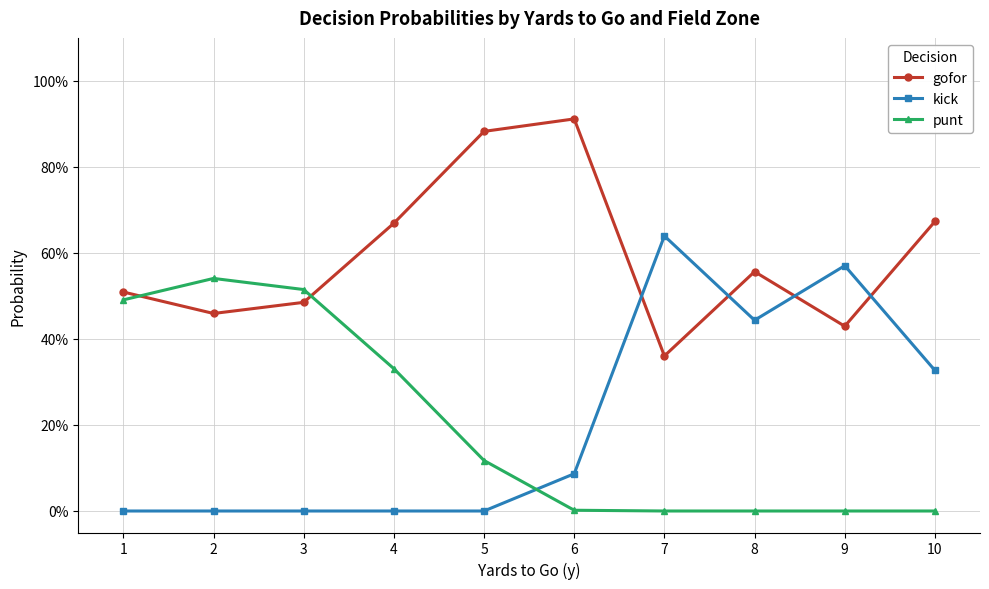

What is the difference between the highest and lowest values at 10?

0.7